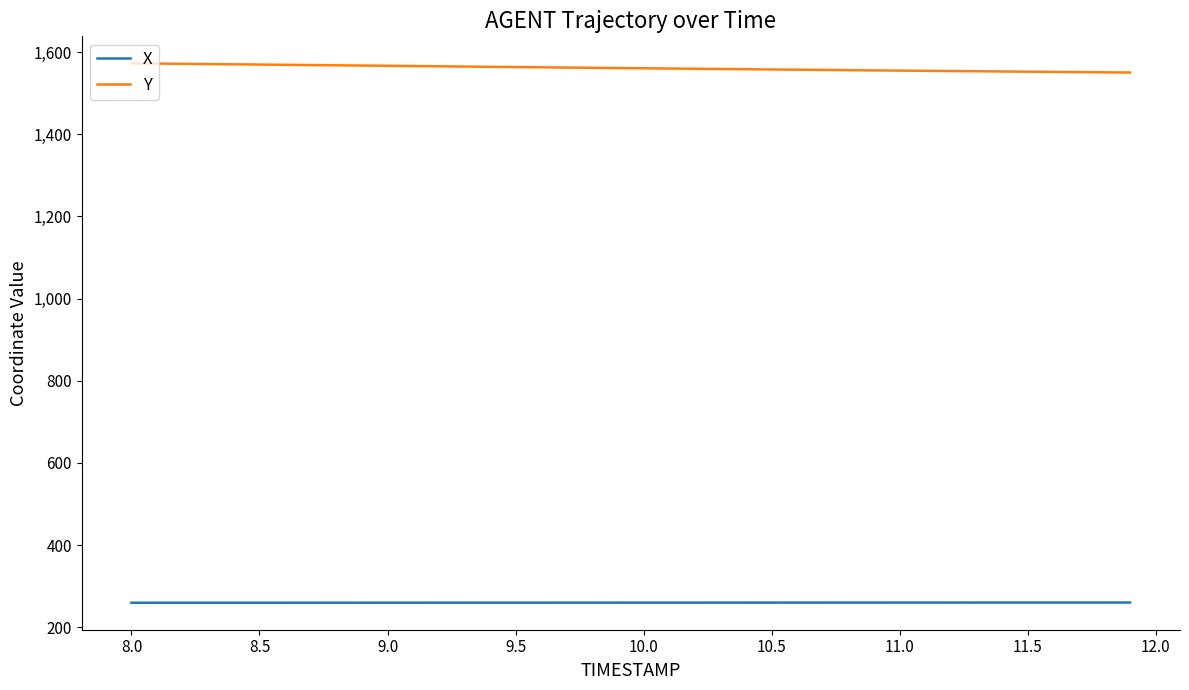

Rank the series by their average value, from highest to lowest.

Y, X